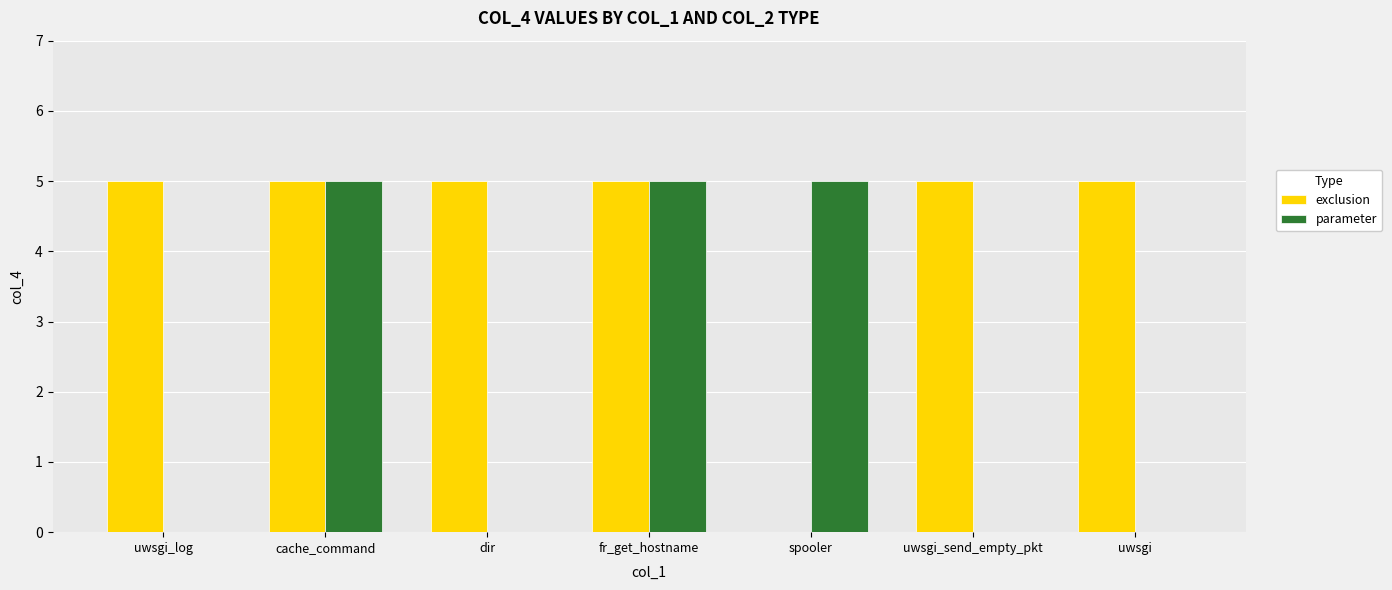

What value does the parameter series have at fr_get_hostname?

5